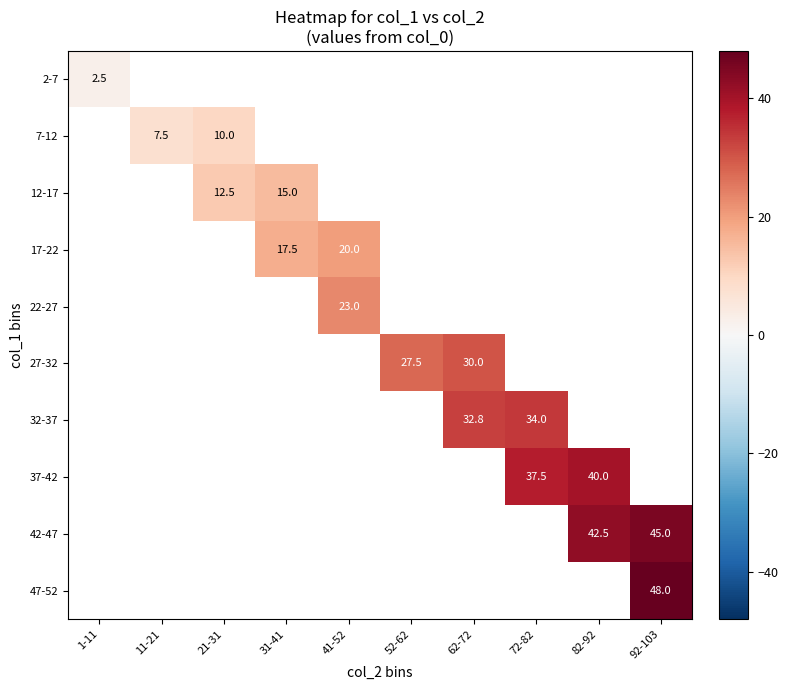

The 47-52 series shows 48.0 at 92-103. True or false?

True